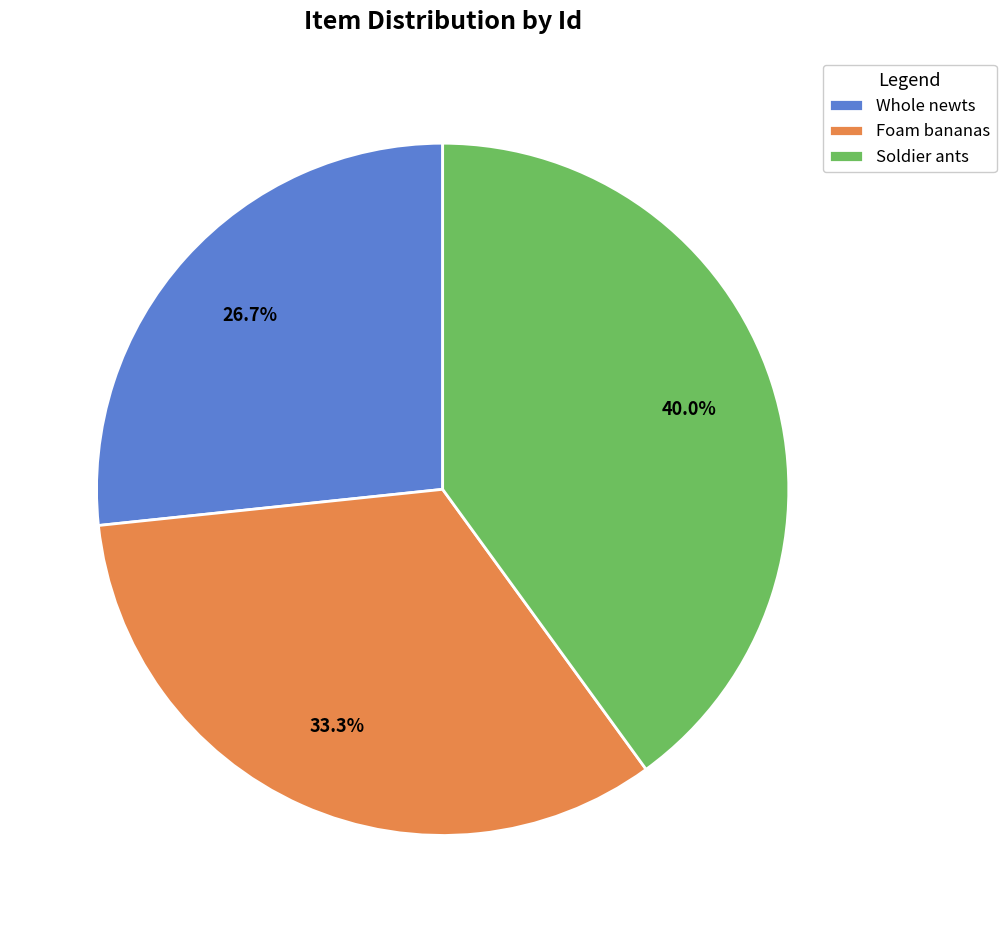

Does Whole newts account for over 50% of the chart?

No